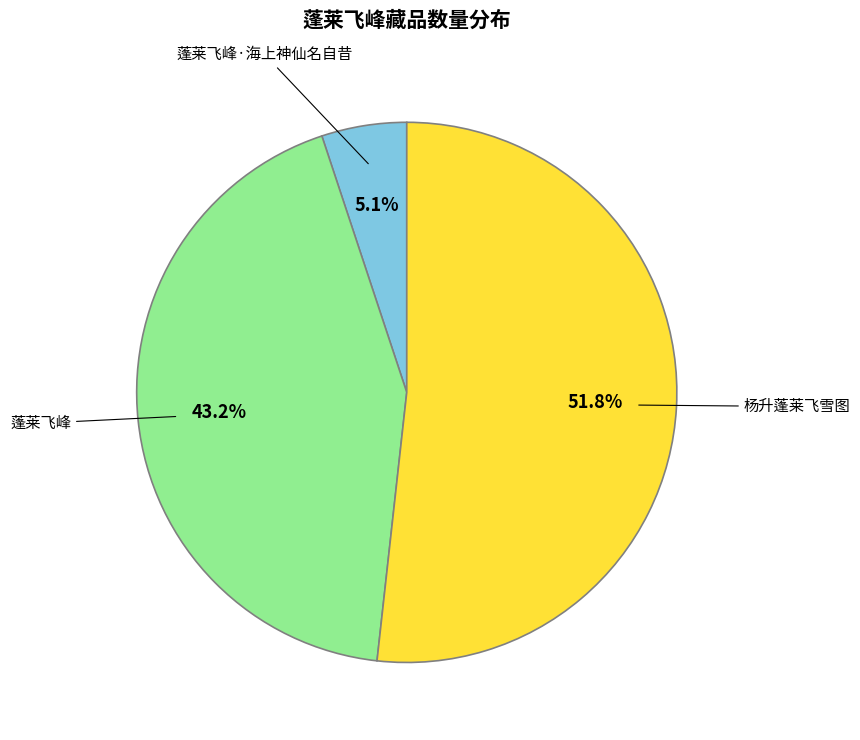

How many segments does this pie chart have?

3